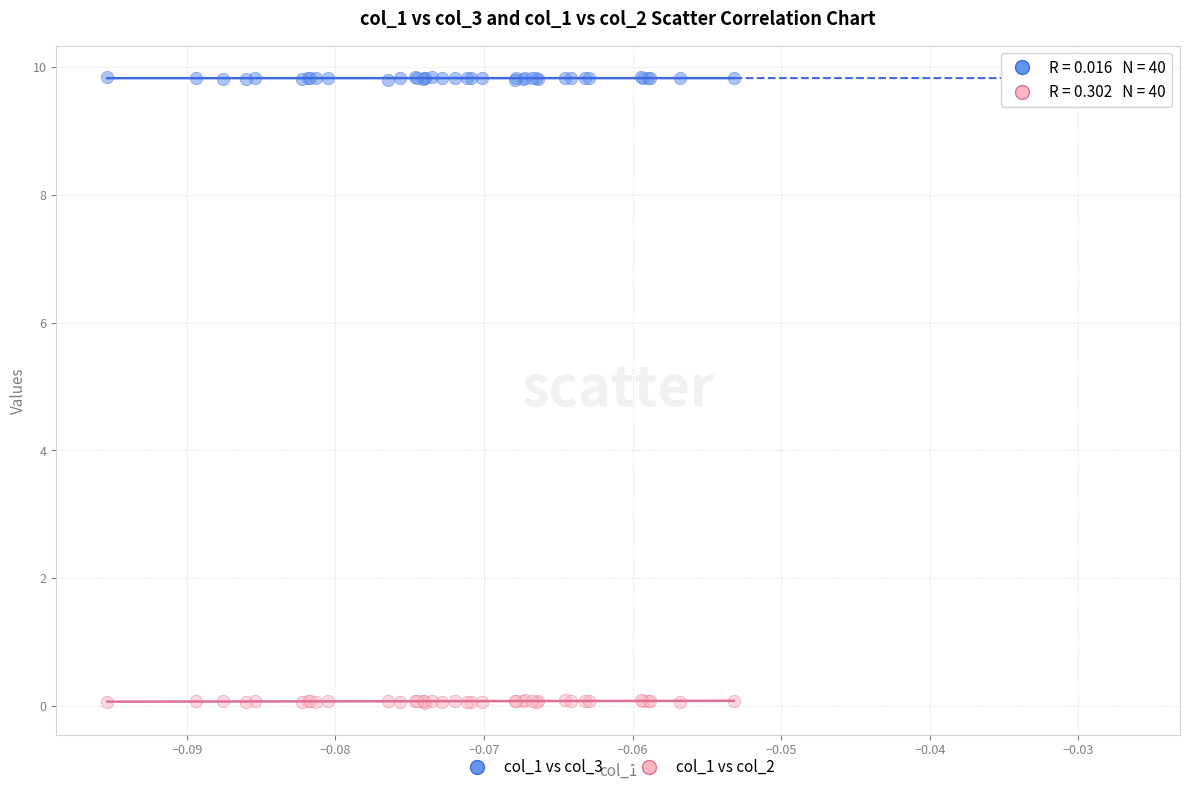

Which series contains the highest Y value?

col_1 vs col_3